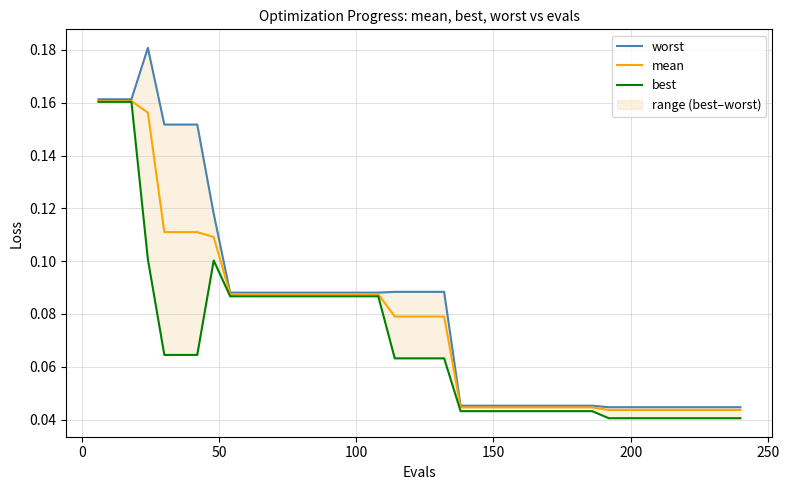

Does the chart display data point markers on the line(s)?

No